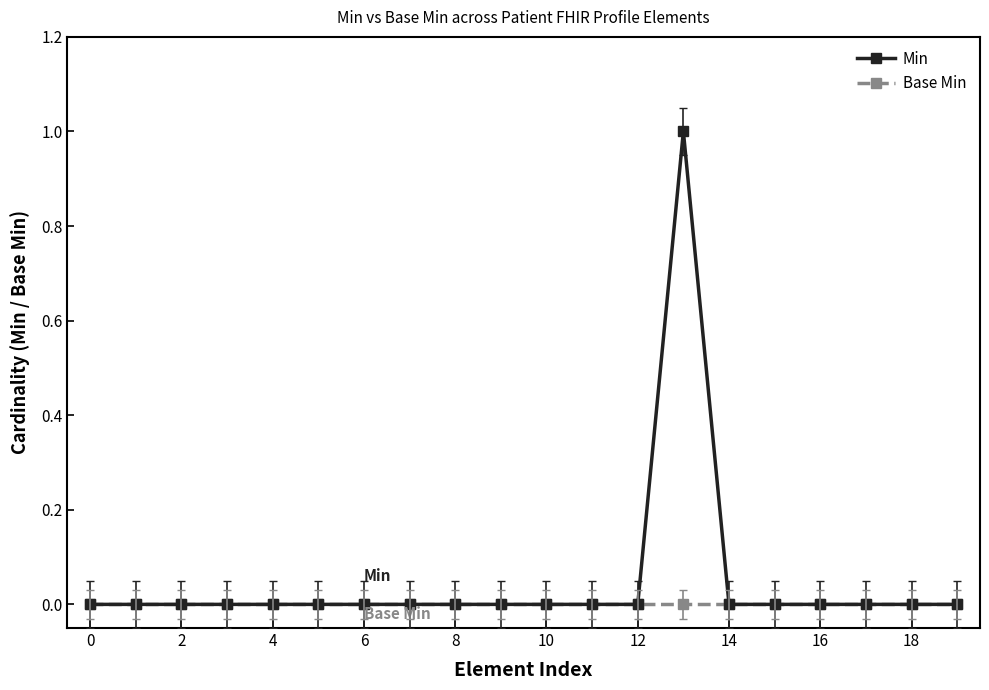

True or false: Min has more than 0 points higher than both neighbors.

True